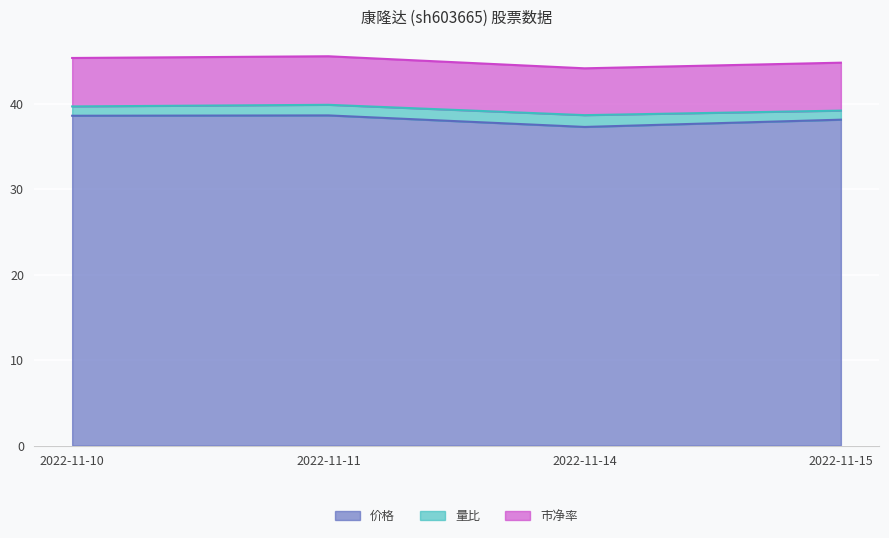

What is the total value across all series at 2022-11-11?

45.6